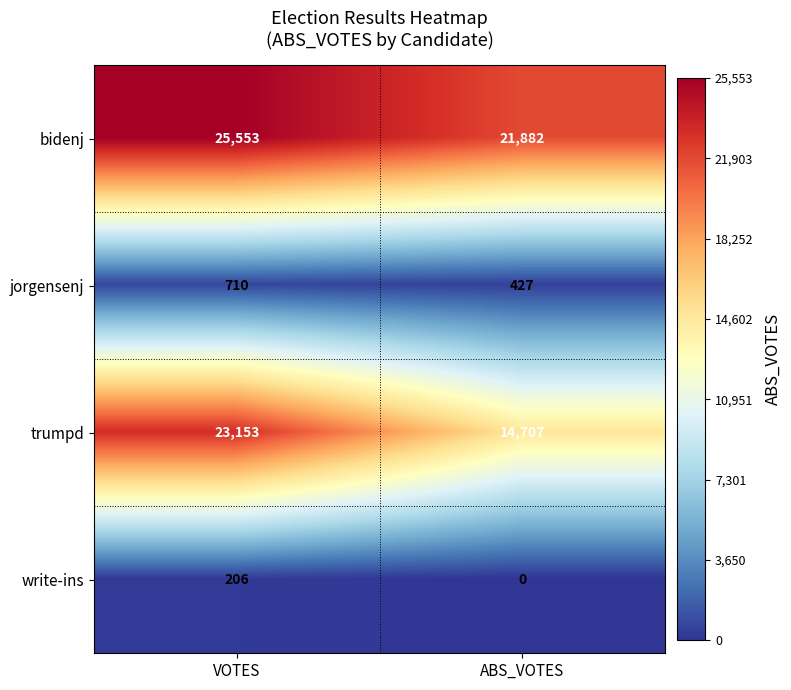

Reading left to right, transcribe all the data shown in this chart.

bidenj: 25553	21882
jorgensenj: 710	427
trumpd: 23153	14707
write-ins: 206	0